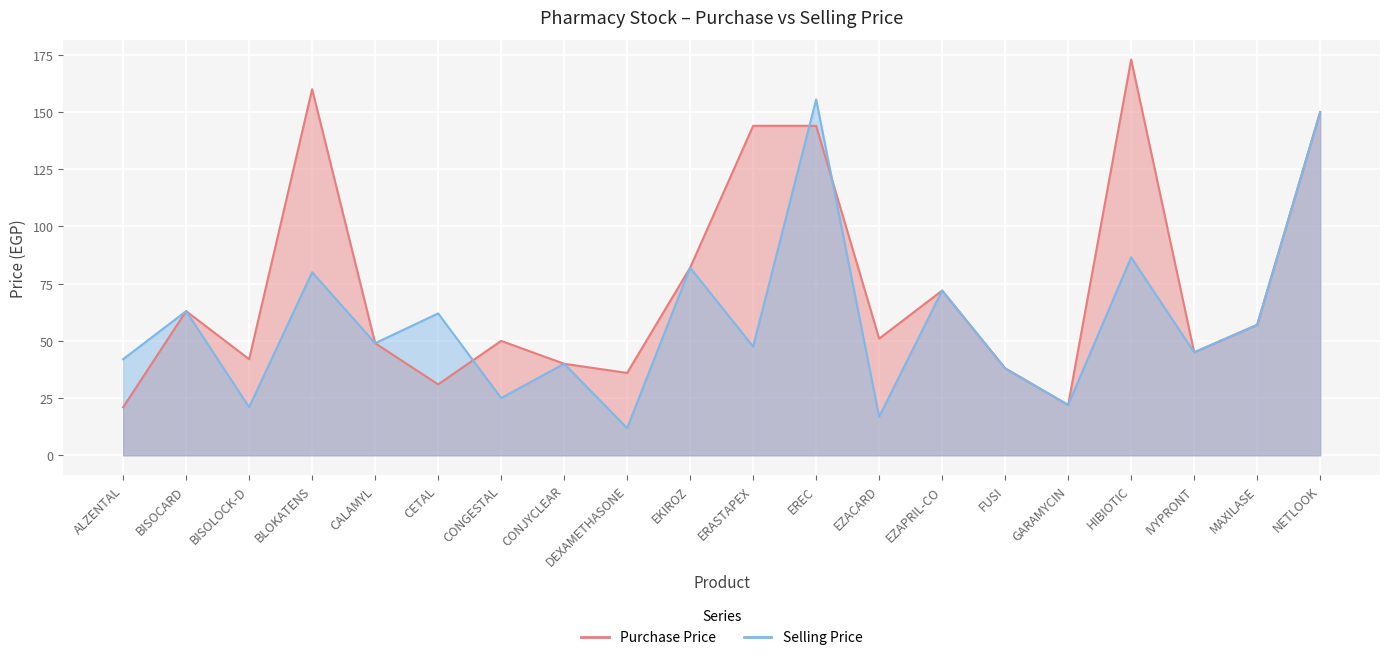

Which series has the widest spread of values?

Purchase Price